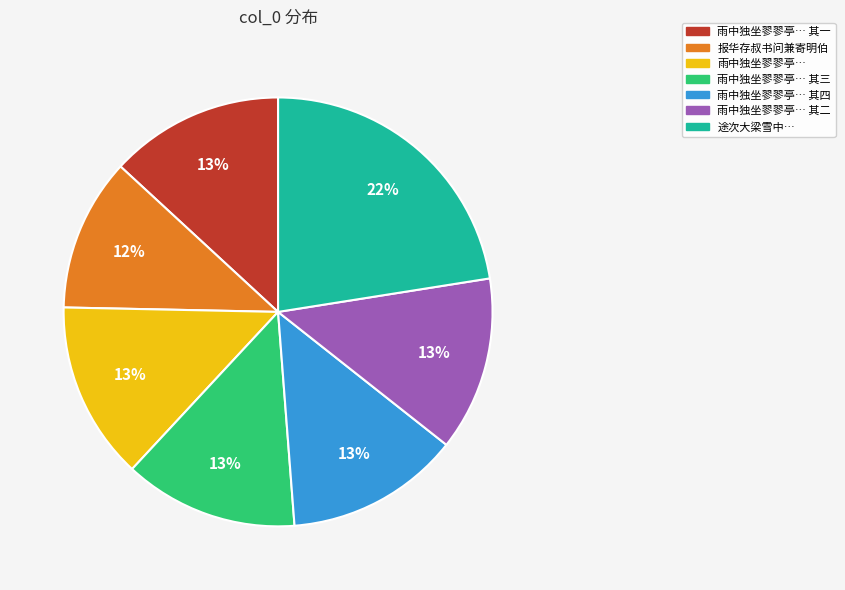

Is there a majority slice in this chart?

No